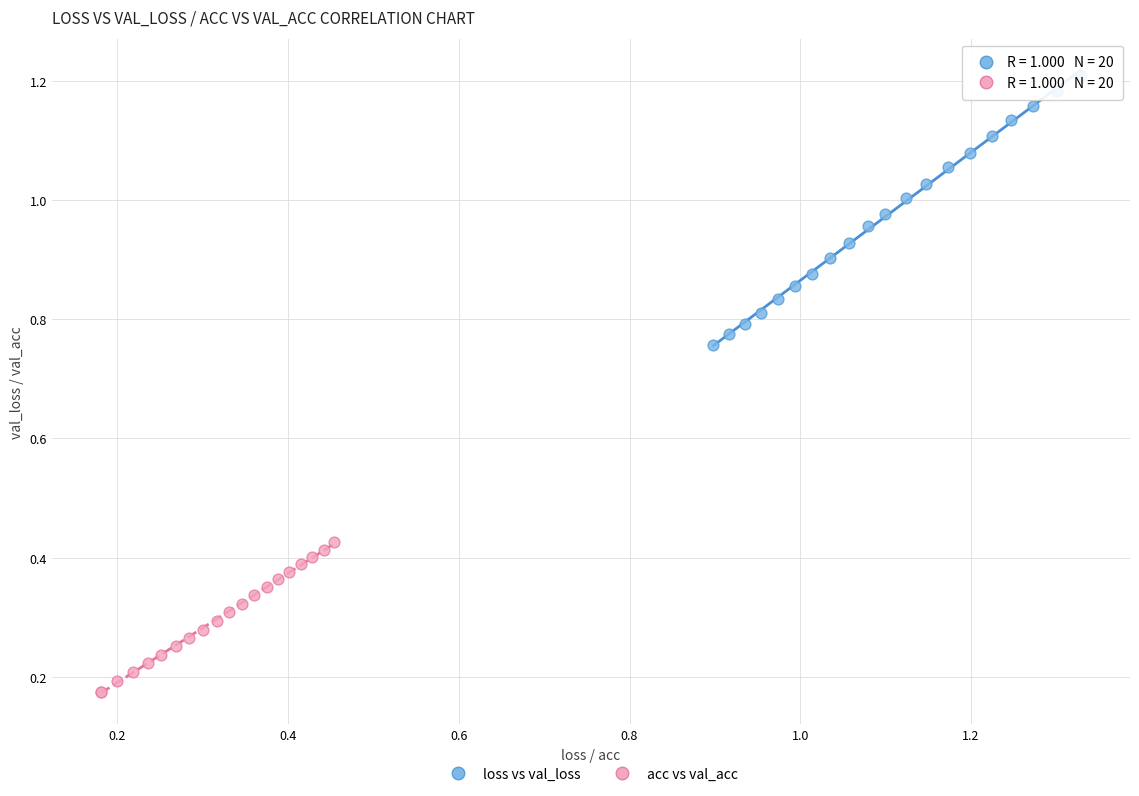

What are all the series names shown in the legend?

loss vs val_loss, acc vs val_acc